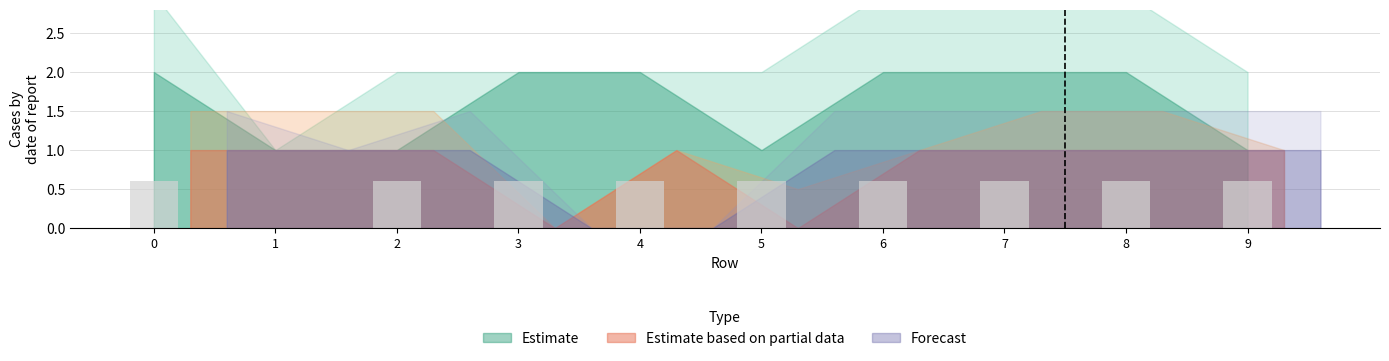

Between 5 and 1, which is larger?

5